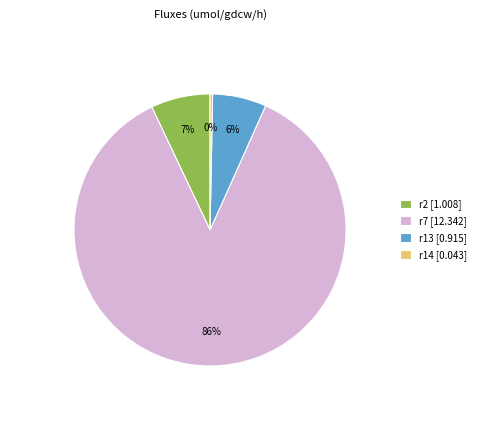

To the nearest percent, what percentage of the pie is r2?

7%